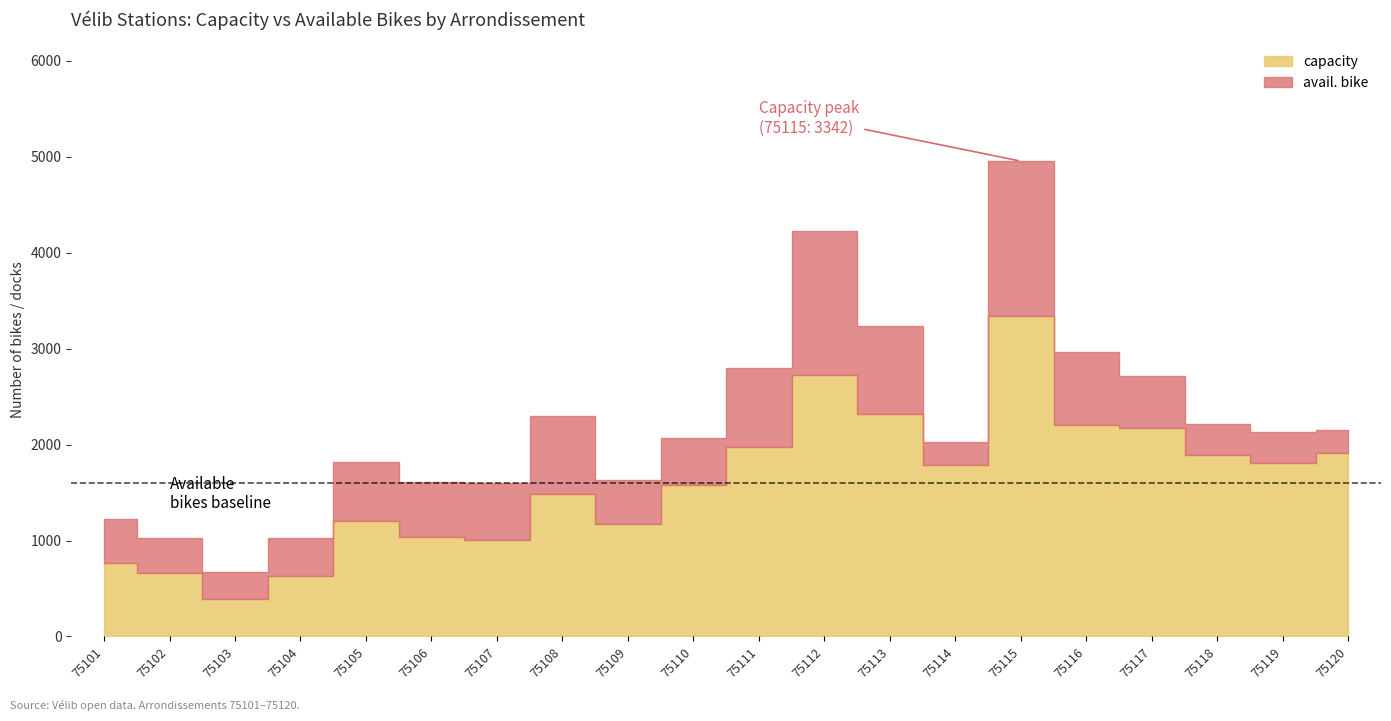

What is the difference between the maximum and minimum values in the avail. bike series?

1374